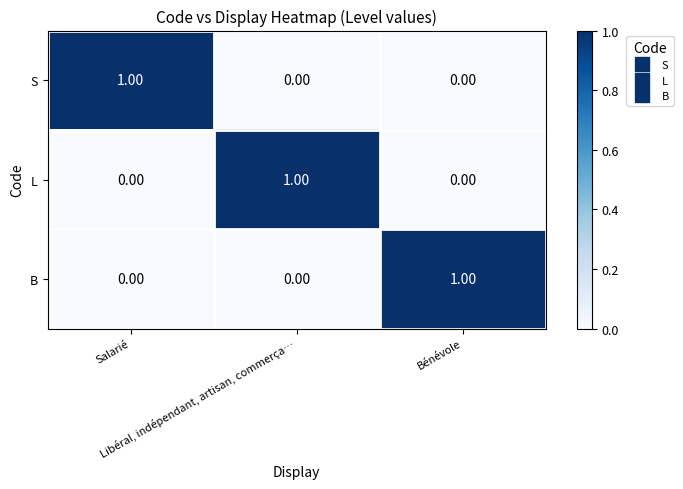

What is the spread (max minus min) of values at Salarié?

1